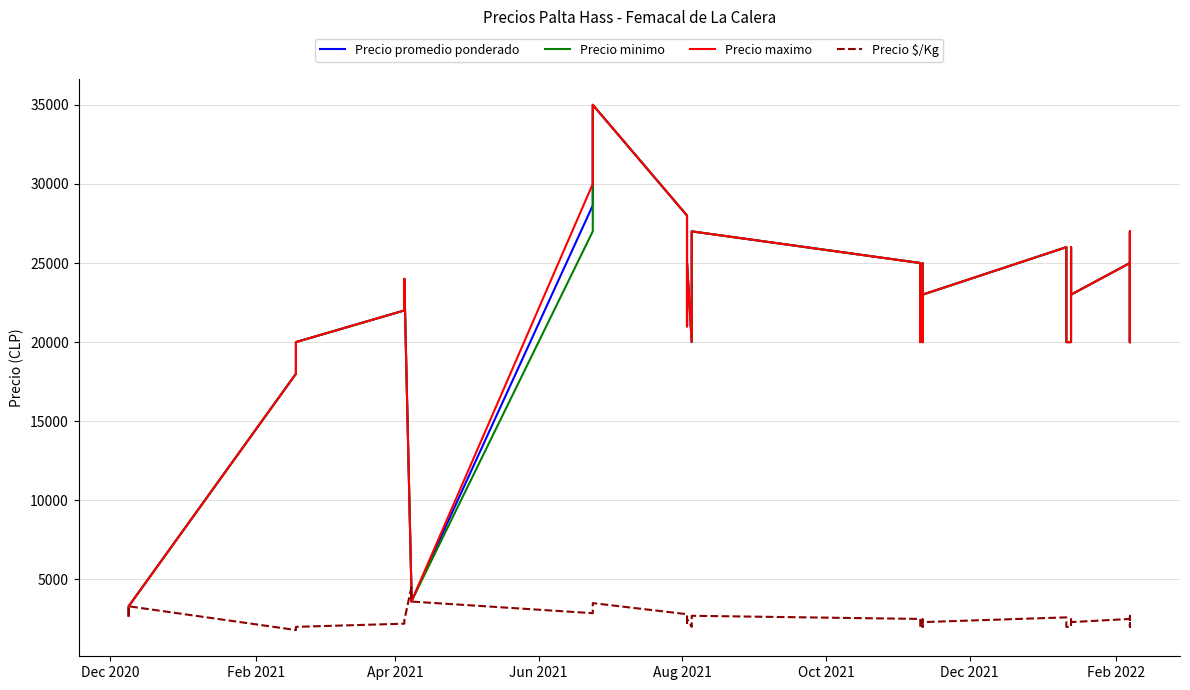

Does the chart have visible grid lines?

Yes